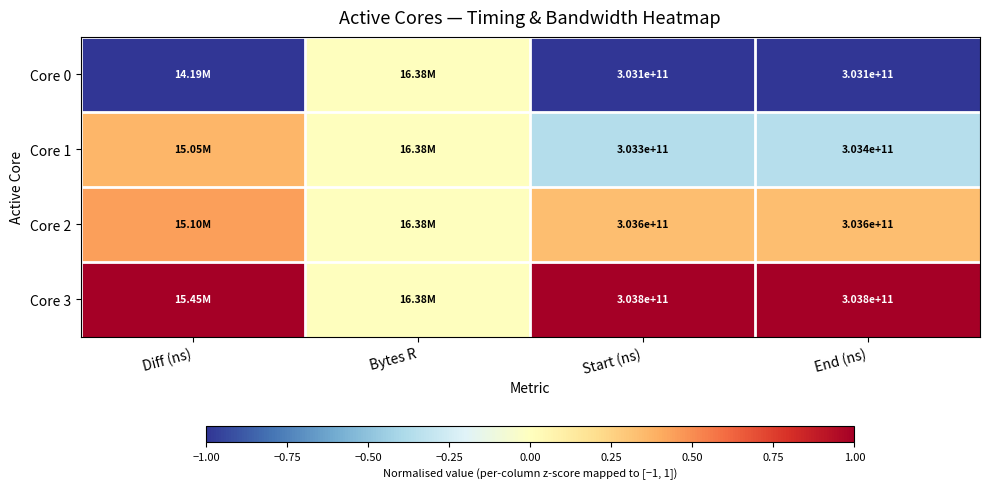

At how many categories does at least one series exceed 0?

3